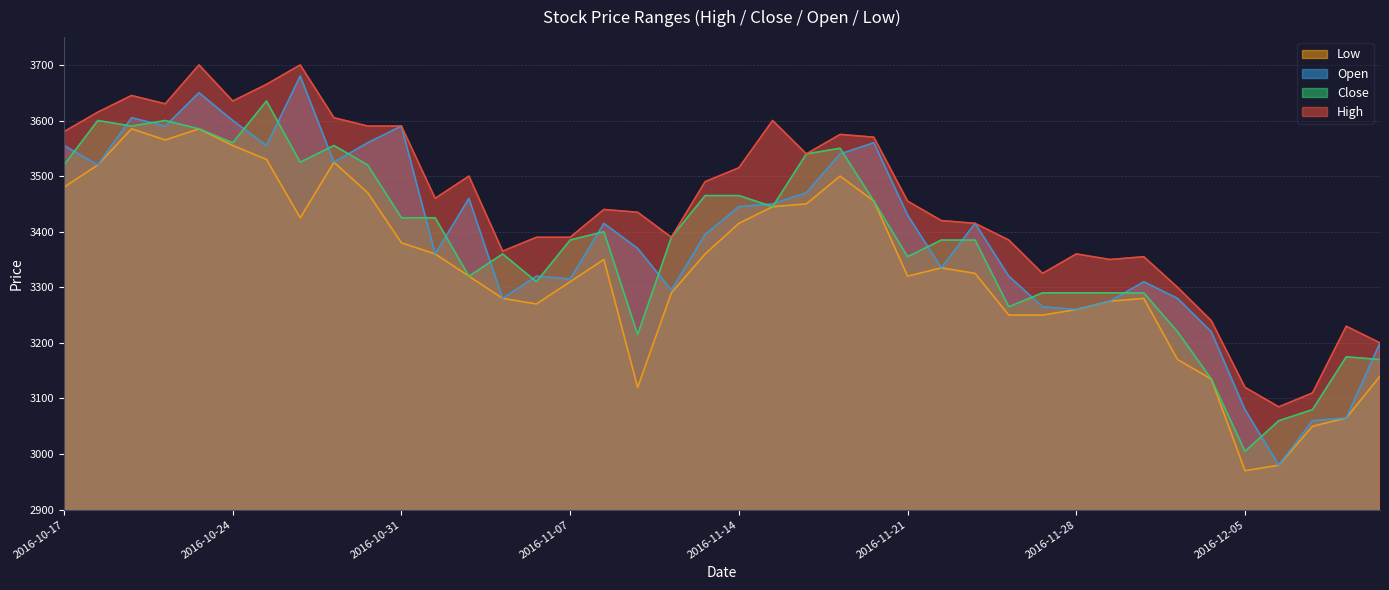

Reading right to left, list all the values displayed in this chart.

High: 3200	3230	3110	3085	3120	3240	3300	3355	3350	3360	3325	3385	3415	3420	3455	3570	3575	3540	3600	3515	3490	3390	3435	3440	3390	3390	3365	3500	3460	3590	3590	3605	3700	3665	3635	3700	3630	3645	3615	3580
Close: 3170	3175	3080	3060	3005	3135	3220	3290	3290	3290	3290	3265	3385	3385	3355	3455	3550	3540	3445	3465	3465	3390	3215	3400	3385	3310	3360	3320	3425	3425	3520	3555	3525	3635	3560	3585	3600	3590	3600	3520
Open: 3200	3065	3060	2980	3080	3220	3280	3310	3275	3260	3265	3320	3415	3335	3430	3560	3540	3470	3450	3445	3395	3295	3370	3415	3315	3320	3280	3460	3360	3590	3560	3525	3680	3555	3600	3650	3590	3605	3520	3555
Low: 3140	3065	3050	2980	2970	3135	3170	3280	3275	3260	3250	3250	3325	3335	3320	3455	3500	3450	3445	3415	3360	3290	3120	3350	3310	3270	3280	3320	3360	3380	3470	3525	3425	3530	3555	3585	3565	3585	3520	3480